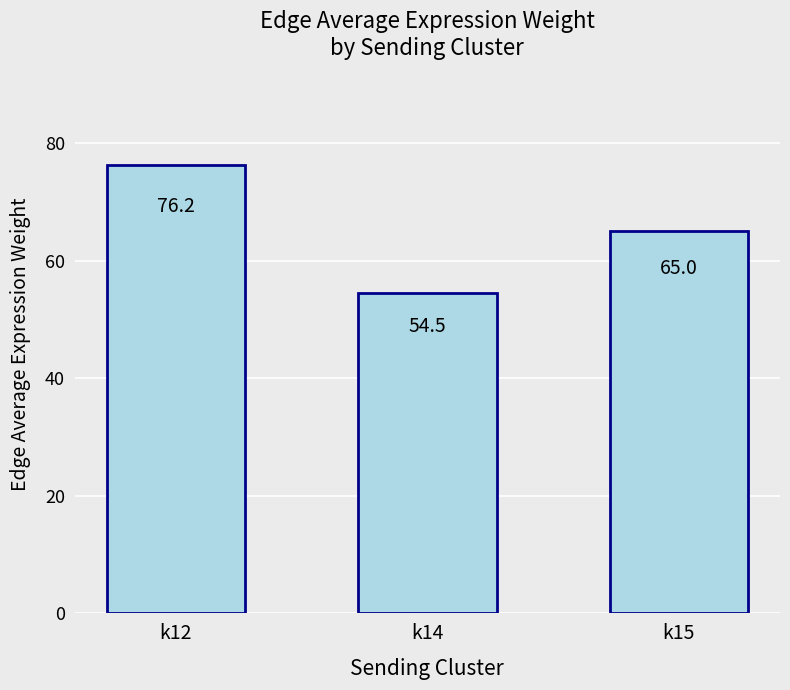

Reading right to left, list all the values displayed in this chart.

k15=65.0	k14=54.5	k12=76.2